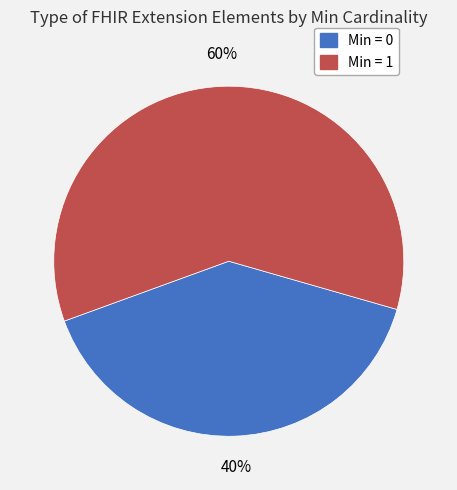

To the nearest percent, what portion does Min = 0 represent?

40%